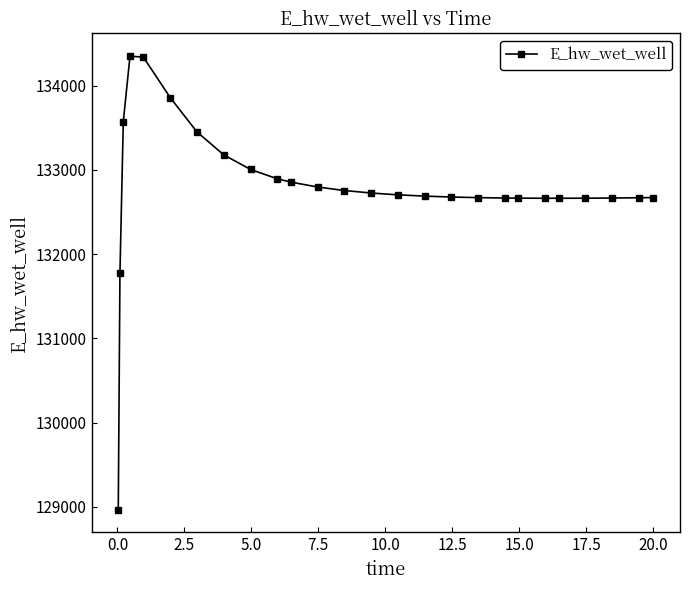

What is the minimum value shown in the chart?

128966.9